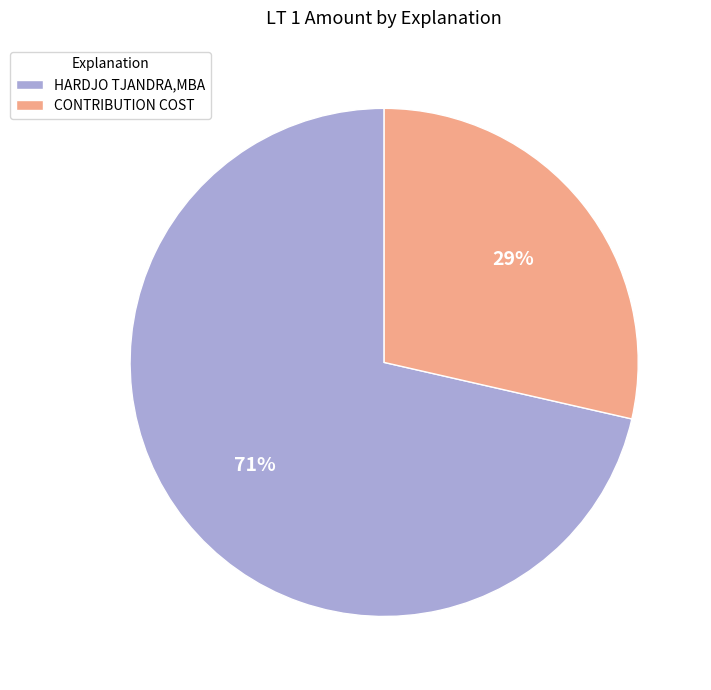

Which has a higher value, CONTRIBUTION COST or HARDJO TJANDRA,MBA?

HARDJO TJANDRA,MBA